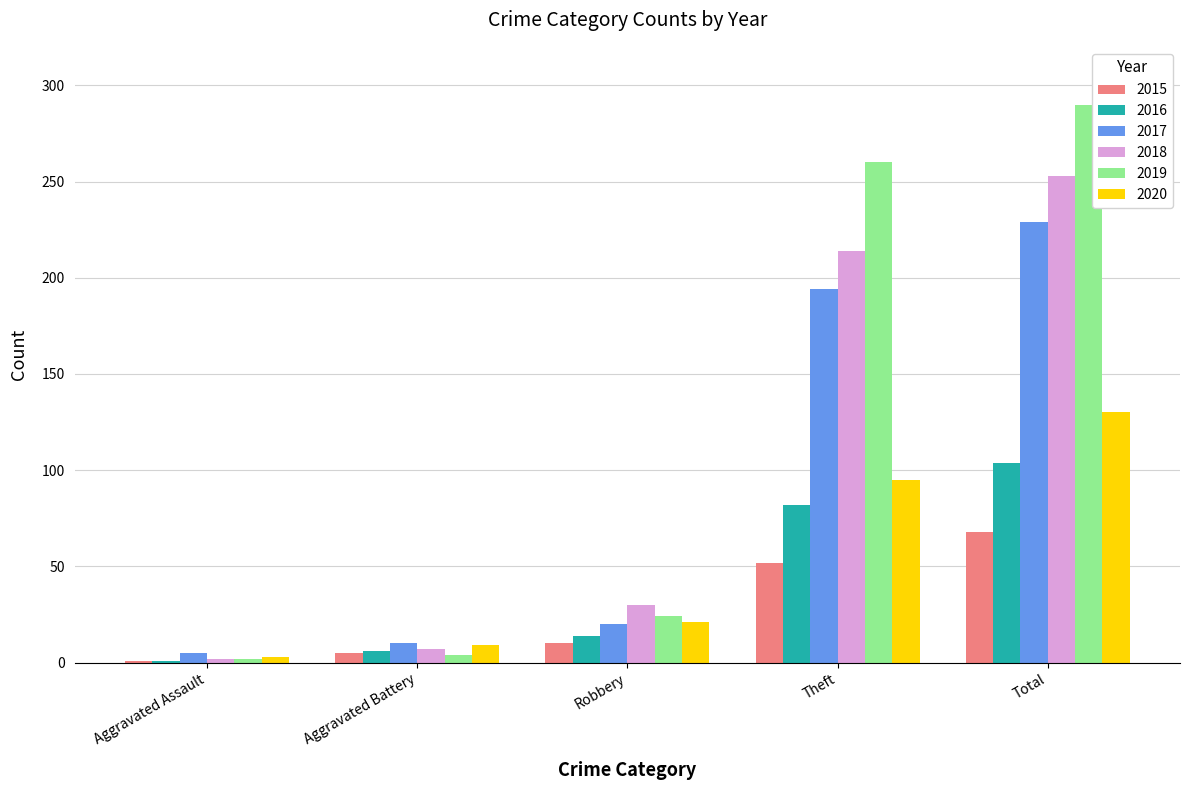

Reading right to left, transcribe all the data shown in this chart.

2015: Total=68	Theft=52	Robbery=10	Aggravated Battery=5	Aggravated Assault=1
2016: Total=104	Theft=82	Robbery=14	Aggravated Battery=6	Aggravated Assault=1
2017: Total=229	Theft=194	Robbery=20	Aggravated Battery=10	Aggravated Assault=5
2018: Total=253	Theft=214	Robbery=30	Aggravated Battery=7	Aggravated Assault=2
2019: Total=290	Theft=260	Robbery=24	Aggravated Battery=4	Aggravated Assault=2
2020: Total=130	Theft=95	Robbery=21	Aggravated Battery=9	Aggravated Assault=3